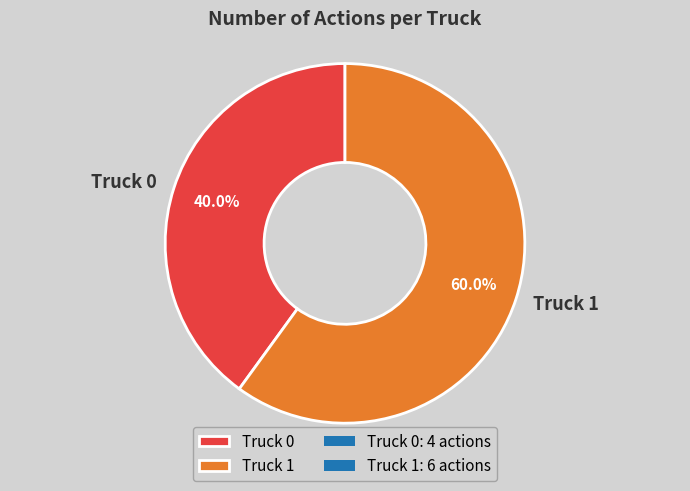

To the nearest percent, what is the average slice percentage?

50%